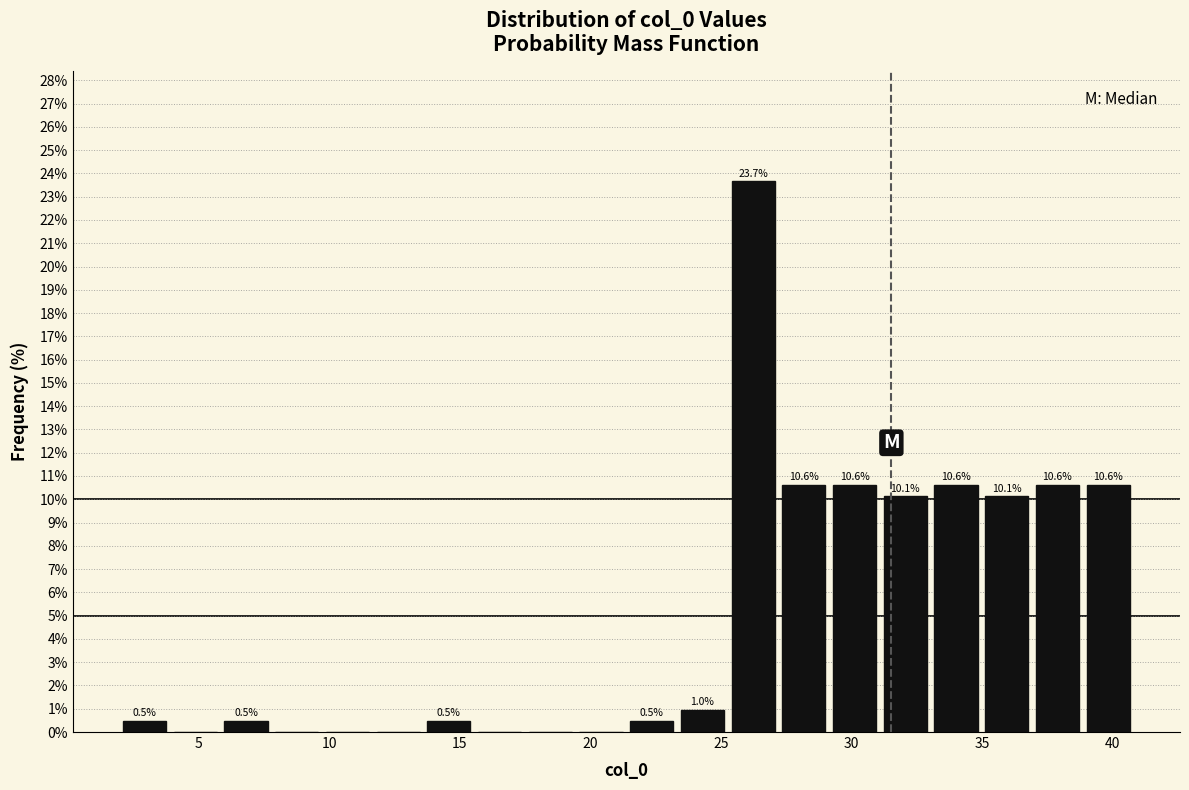

Around what value on the x-axis is the tallest bar? Give the approximate position of its centre, as read against the axis.

26.0